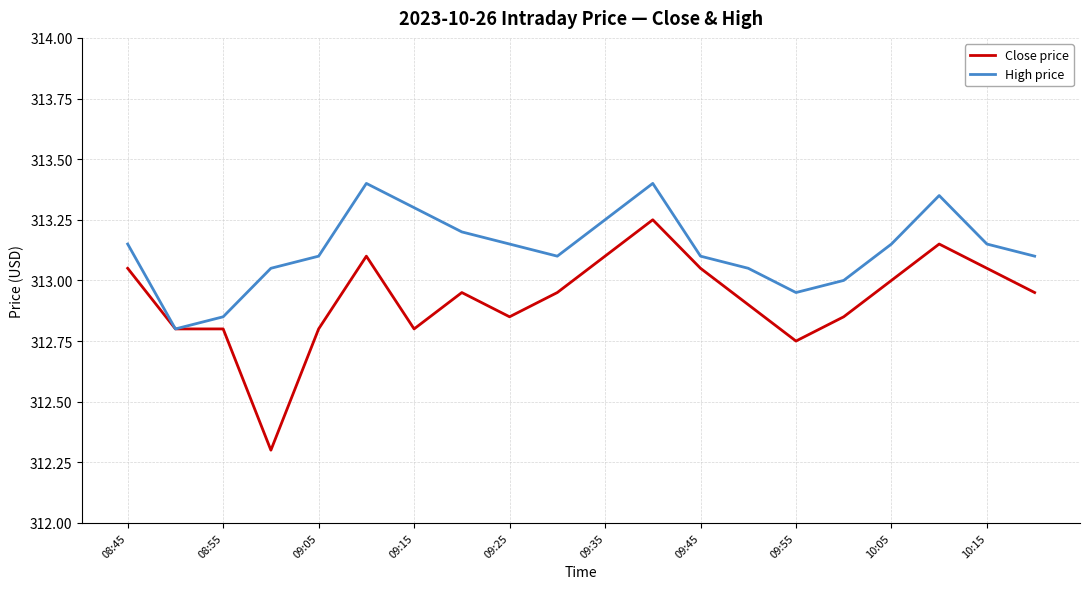

True or false: High price has more than 1 points higher than both neighbors.

True